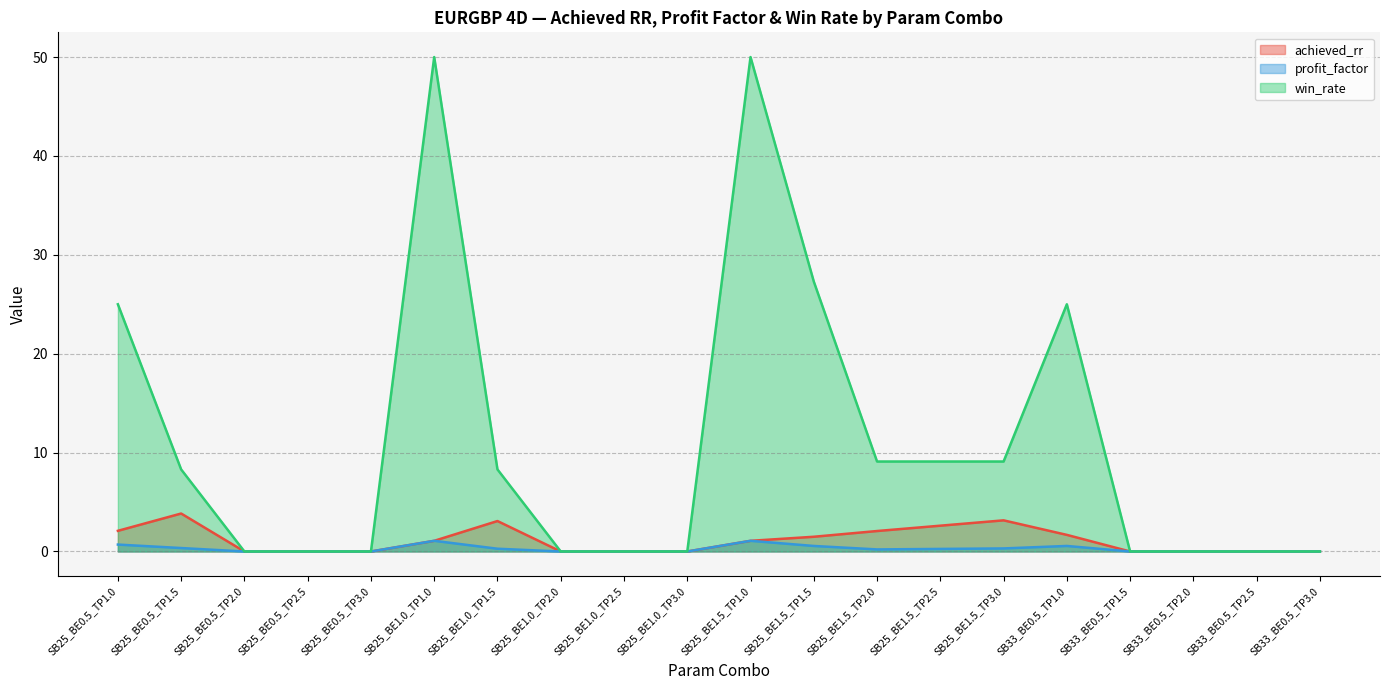

True or false: win_rate and profit_factor intersect in this chart.

False